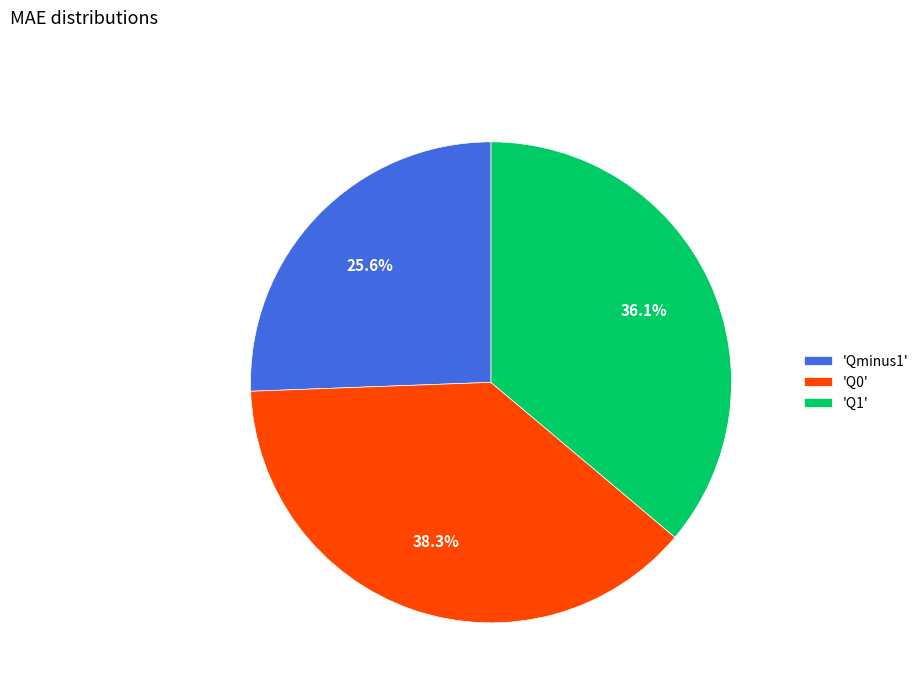

Between 'Q0' and 'Qminus1', which is larger?

'Q0'